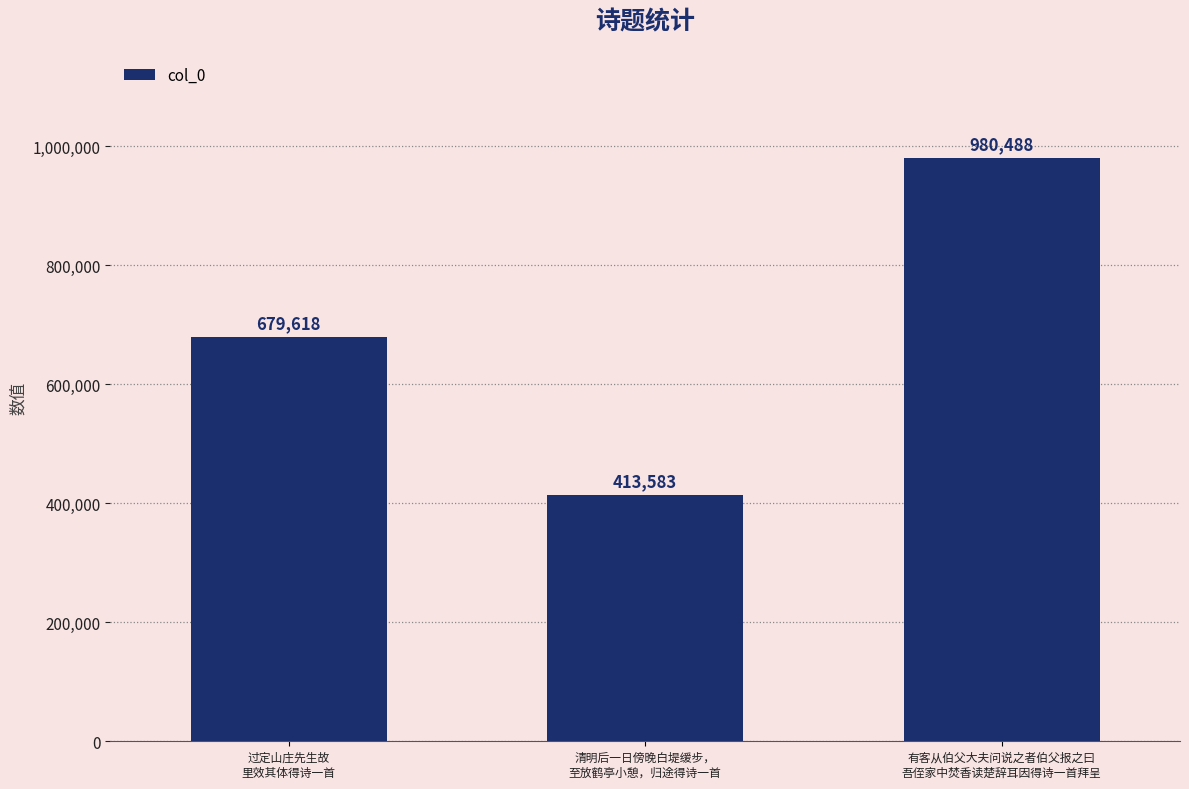

The value at 有客从伯父大夫问说之者伯父报之曰
吾侄家中焚香读楚辞耳因得诗一首拜呈 is 980488. True or false?

True